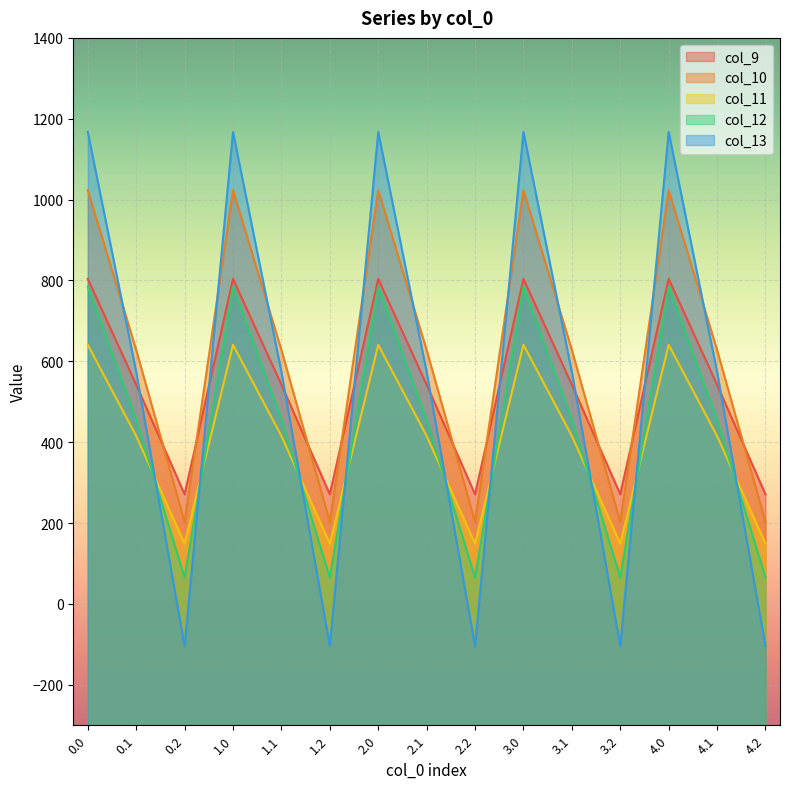

Where is col_13 nearest to the value 531?

0.1